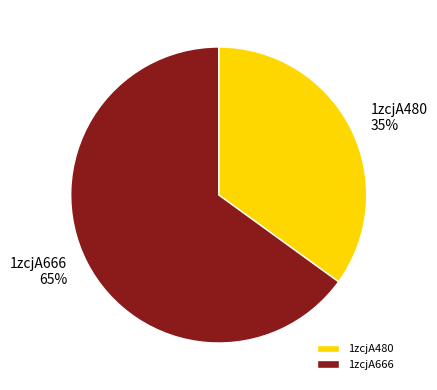

Which category has the biggest portion of the pie?

1zcjA666